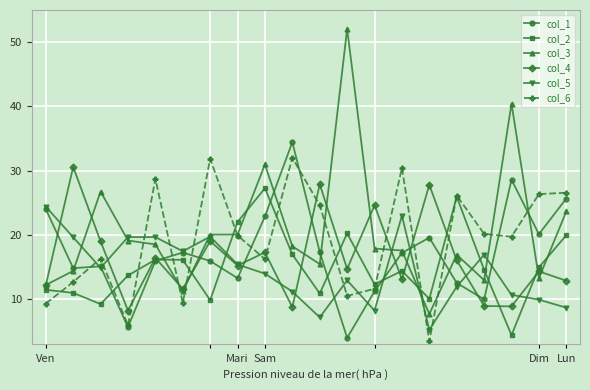

True or false: col_2 has more than 2 points higher than both neighbors.

True